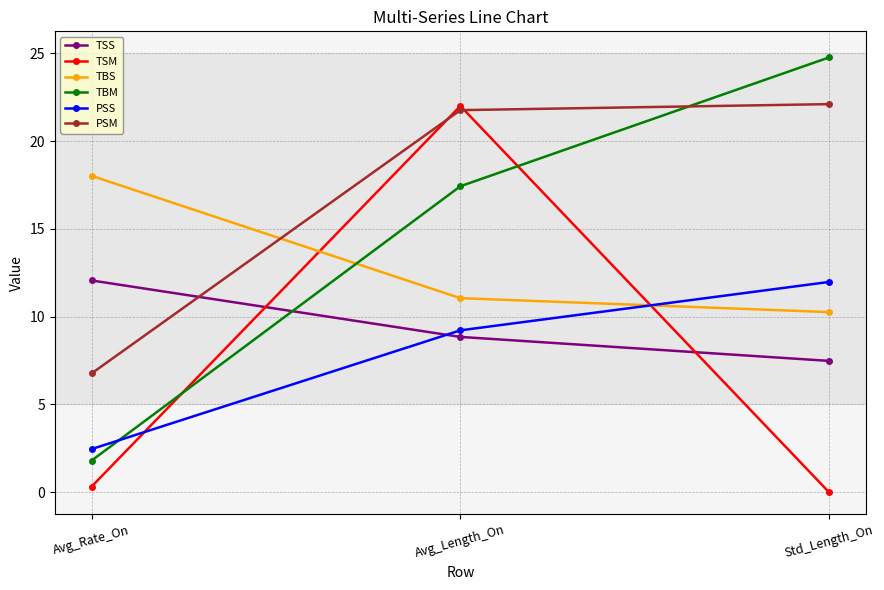

Which category has the highest value in the TSS series?

Avg_Rate_On